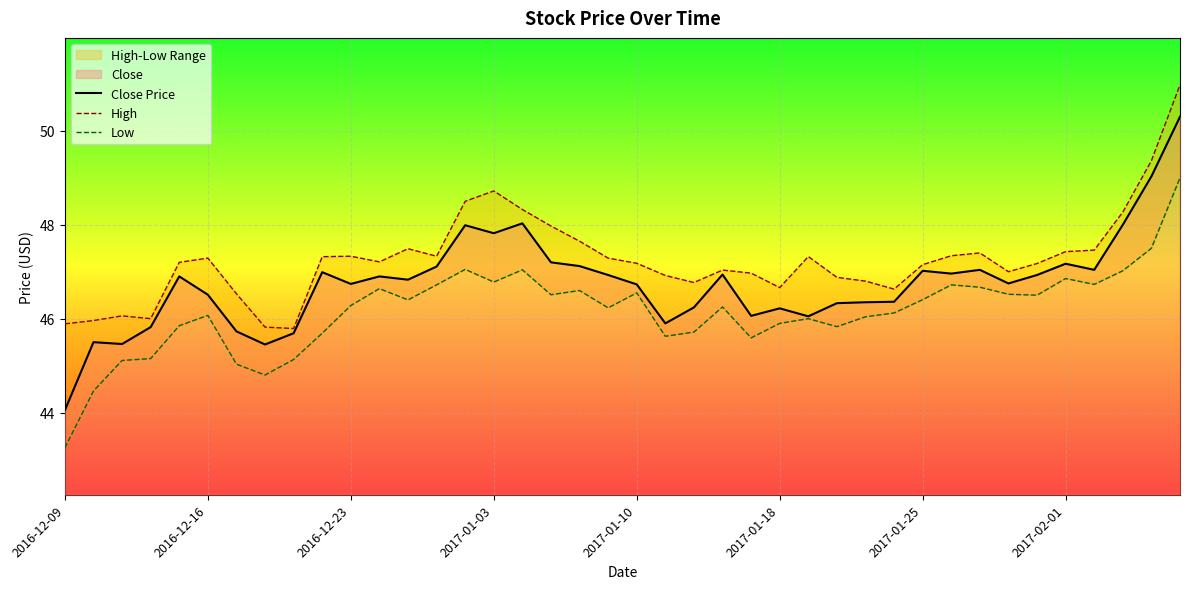

The value of Close Price at 2016-12-16 is 46.5. True or false?

True